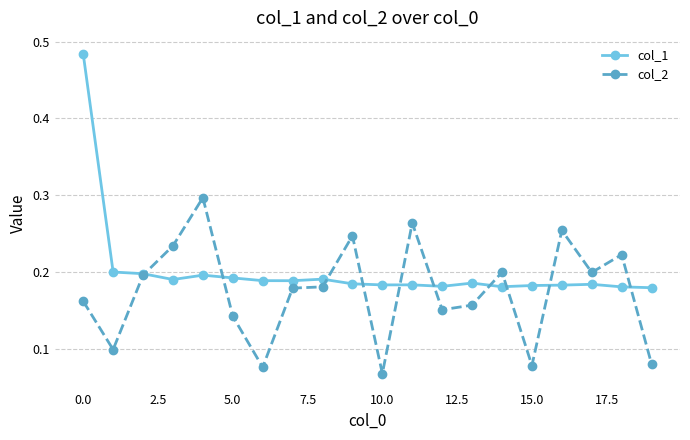

Rank the series by their maximum value, from lowest to highest.

col_2, col_1